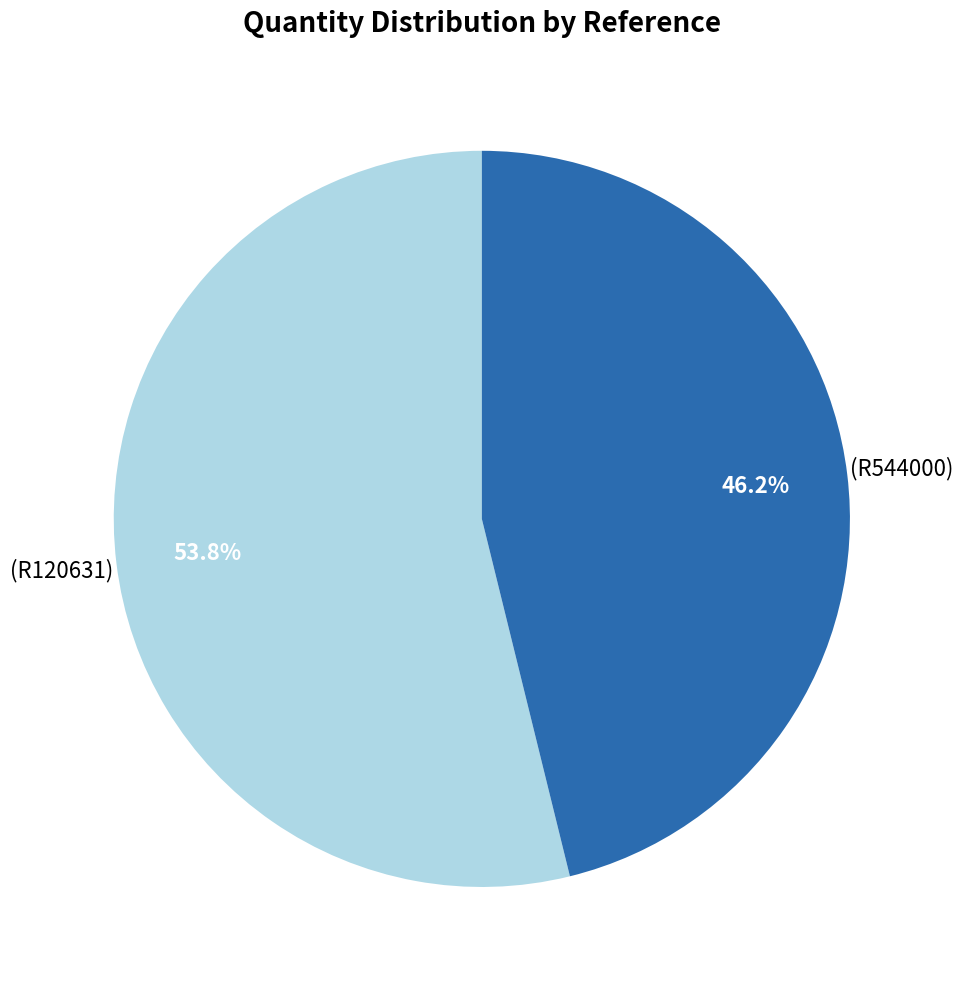

Is there a majority slice in this chart?

Yes